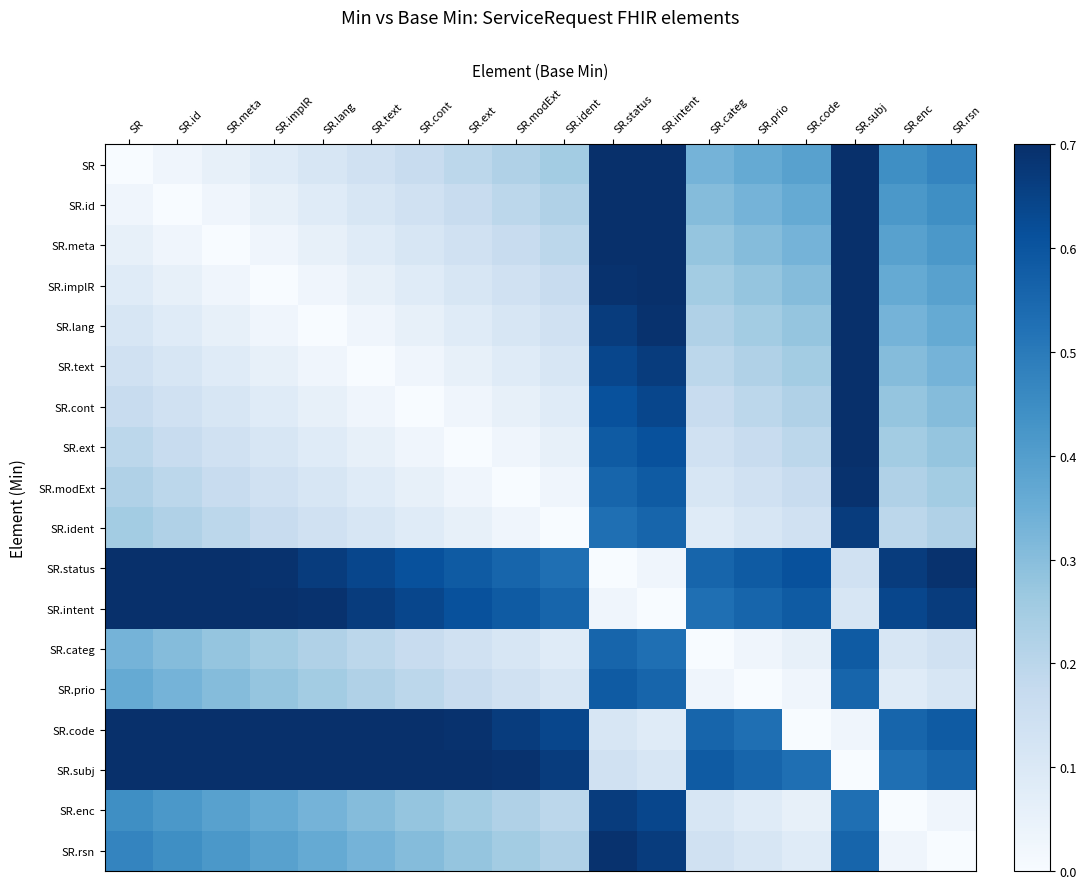

Reading right to left, transcribe all the data shown in this chart.

SR: SR.rsn=0.5	SR.enc=0.4	SR.subj=0.7	SR.code=0.4	SR.prio=0.4	SR.categ=0.3	SR.intent=0.7	SR.status=0.7	SR.ident=0.2	SR.modExt=0.2	SR.ext=0.2	SR.cont=0.2	SR.text=0.1	SR.lang=0.1	SR.implR=0.1	SR.meta=0.1	SR.id=0.0	SR=0.0
SR.id: SR.rsn=0.4	SR.enc=0.4	SR.subj=0.7	SR.code=0.4	SR.prio=0.3	SR.categ=0.3	SR.intent=0.7	SR.status=0.7	SR.ident=0.2	SR.modExt=0.2	SR.ext=0.2	SR.cont=0.1	SR.text=0.1	SR.lang=0.1	SR.implR=0.1	SR.meta=0.0	SR.id=0.0	SR=0.0
SR.meta: SR.rsn=0.4	SR.enc=0.4	SR.subj=0.7	SR.code=0.3	SR.prio=0.3	SR.categ=0.3	SR.intent=0.7	SR.status=0.7	SR.ident=0.2	SR.modExt=0.2	SR.ext=0.1	SR.cont=0.1	SR.text=0.1	SR.lang=0.1	SR.implR=0.0	SR.meta=0.0	SR.id=0.0	SR=0.1
SR.implR: SR.rsn=0.4	SR.enc=0.4	SR.subj=0.7	SR.code=0.3	SR.prio=0.3	SR.categ=0.2	SR.intent=0.7	SR.status=0.7	SR.ident=0.2	SR.modExt=0.1	SR.ext=0.1	SR.cont=0.1	SR.text=0.1	SR.lang=0.0	SR.implR=0.0	SR.meta=0.0	SR.id=0.1	SR=0.1
SR.lang: SR.rsn=0.4	SR.enc=0.3	SR.subj=0.7	SR.code=0.3	SR.prio=0.2	SR.categ=0.2	SR.intent=0.7	SR.status=0.7	SR.ident=0.1	SR.modExt=0.1	SR.ext=0.1	SR.cont=0.1	SR.text=0.0	SR.lang=0.0	SR.implR=0.0	SR.meta=0.1	SR.id=0.1	SR=0.1
SR.text: SR.rsn=0.3	SR.enc=0.3	SR.subj=0.7	SR.code=0.2	SR.prio=0.2	SR.categ=0.2	SR.intent=0.7	SR.status=0.6	SR.ident=0.1	SR.modExt=0.1	SR.ext=0.1	SR.cont=0.0	SR.text=0.0	SR.lang=0.0	SR.implR=0.1	SR.meta=0.1	SR.id=0.1	SR=0.1
SR.cont: SR.rsn=0.3	SR.enc=0.3	SR.subj=0.7	SR.code=0.2	SR.prio=0.2	SR.categ=0.2	SR.intent=0.6	SR.status=0.6	SR.ident=0.1	SR.modExt=0.1	SR.ext=0.0	SR.cont=0.0	SR.text=0.0	SR.lang=0.1	SR.implR=0.1	SR.meta=0.1	SR.id=0.1	SR=0.2
SR.ext: SR.rsn=0.3	SR.enc=0.2	SR.subj=0.7	SR.code=0.2	SR.prio=0.2	SR.categ=0.1	SR.intent=0.6	SR.status=0.6	SR.ident=0.1	SR.modExt=0.0	SR.ext=0.0	SR.cont=0.0	SR.text=0.1	SR.lang=0.1	SR.implR=0.1	SR.meta=0.1	SR.id=0.2	SR=0.2
SR.modExt: SR.rsn=0.2	SR.enc=0.2	SR.subj=0.7	SR.code=0.2	SR.prio=0.1	SR.categ=0.1	SR.intent=0.6	SR.status=0.6	SR.ident=0.0	SR.modExt=0.0	SR.ext=0.0	SR.cont=0.1	SR.text=0.1	SR.lang=0.1	SR.implR=0.1	SR.meta=0.2	SR.id=0.2	SR=0.2
SR.ident: SR.rsn=0.2	SR.enc=0.2	SR.subj=0.7	SR.code=0.1	SR.prio=0.1	SR.categ=0.1	SR.intent=0.6	SR.status=0.5	SR.ident=0.0	SR.modExt=0.0	SR.ext=0.1	SR.cont=0.1	SR.text=0.1	SR.lang=0.1	SR.implR=0.2	SR.meta=0.2	SR.id=0.2	SR=0.2
SR.status: SR.rsn=0.7	SR.enc=0.7	SR.subj=0.1	SR.code=0.6	SR.prio=0.6	SR.categ=0.6	SR.intent=0.0	SR.status=0.0	SR.ident=0.5	SR.modExt=0.6	SR.ext=0.6	SR.cont=0.6	SR.text=0.6	SR.lang=0.7	SR.implR=0.7	SR.meta=0.7	SR.id=0.7	SR=0.7
SR.intent: SR.rsn=0.7	SR.enc=0.6	SR.subj=0.1	SR.code=0.6	SR.prio=0.6	SR.categ=0.5	SR.intent=0.0	SR.status=0.0	SR.ident=0.6	SR.modExt=0.6	SR.ext=0.6	SR.cont=0.6	SR.text=0.7	SR.lang=0.7	SR.implR=0.7	SR.meta=0.7	SR.id=0.7	SR=0.7
SR.categ: SR.rsn=0.1	SR.enc=0.1	SR.subj=0.6	SR.code=0.1	SR.prio=0.0	SR.categ=0.0	SR.intent=0.5	SR.status=0.6	SR.ident=0.1	SR.modExt=0.1	SR.ext=0.1	SR.cont=0.2	SR.text=0.2	SR.lang=0.2	SR.implR=0.2	SR.meta=0.3	SR.id=0.3	SR=0.3
SR.prio: SR.rsn=0.1	SR.enc=0.1	SR.subj=0.6	SR.code=0.0	SR.prio=0.0	SR.categ=0.0	SR.intent=0.6	SR.status=0.6	SR.ident=0.1	SR.modExt=0.1	SR.ext=0.2	SR.cont=0.2	SR.text=0.2	SR.lang=0.2	SR.implR=0.3	SR.meta=0.3	SR.id=0.3	SR=0.4
SR.code: SR.rsn=0.6	SR.enc=0.6	SR.subj=0.0	SR.code=0.0	SR.prio=0.5	SR.categ=0.6	SR.intent=0.1	SR.status=0.1	SR.ident=0.6	SR.modExt=0.7	SR.ext=0.7	SR.cont=0.7	SR.text=0.7	SR.lang=0.7	SR.implR=0.7	SR.meta=0.7	SR.id=0.7	SR=0.7
SR.subj: SR.rsn=0.6	SR.enc=0.5	SR.subj=0.0	SR.code=0.5	SR.prio=0.6	SR.categ=0.6	SR.intent=0.1	SR.status=0.1	SR.ident=0.7	SR.modExt=0.7	SR.ext=0.7	SR.cont=0.7	SR.text=0.7	SR.lang=0.7	SR.implR=0.7	SR.meta=0.7	SR.id=0.7	SR=0.7
SR.enc: SR.rsn=0.0	SR.enc=0.0	SR.subj=0.5	SR.code=0.1	SR.prio=0.1	SR.categ=0.1	SR.intent=0.6	SR.status=0.7	SR.ident=0.2	SR.modExt=0.2	SR.ext=0.2	SR.cont=0.3	SR.text=0.3	SR.lang=0.3	SR.implR=0.4	SR.meta=0.4	SR.id=0.4	SR=0.4
SR.rsn: SR.rsn=0.0	SR.enc=0.0	SR.subj=0.6	SR.code=0.1	SR.prio=0.1	SR.categ=0.1	SR.intent=0.7	SR.status=0.7	SR.ident=0.2	SR.modExt=0.2	SR.ext=0.3	SR.cont=0.3	SR.text=0.3	SR.lang=0.4	SR.implR=0.4	SR.meta=0.4	SR.id=0.4	SR=0.5